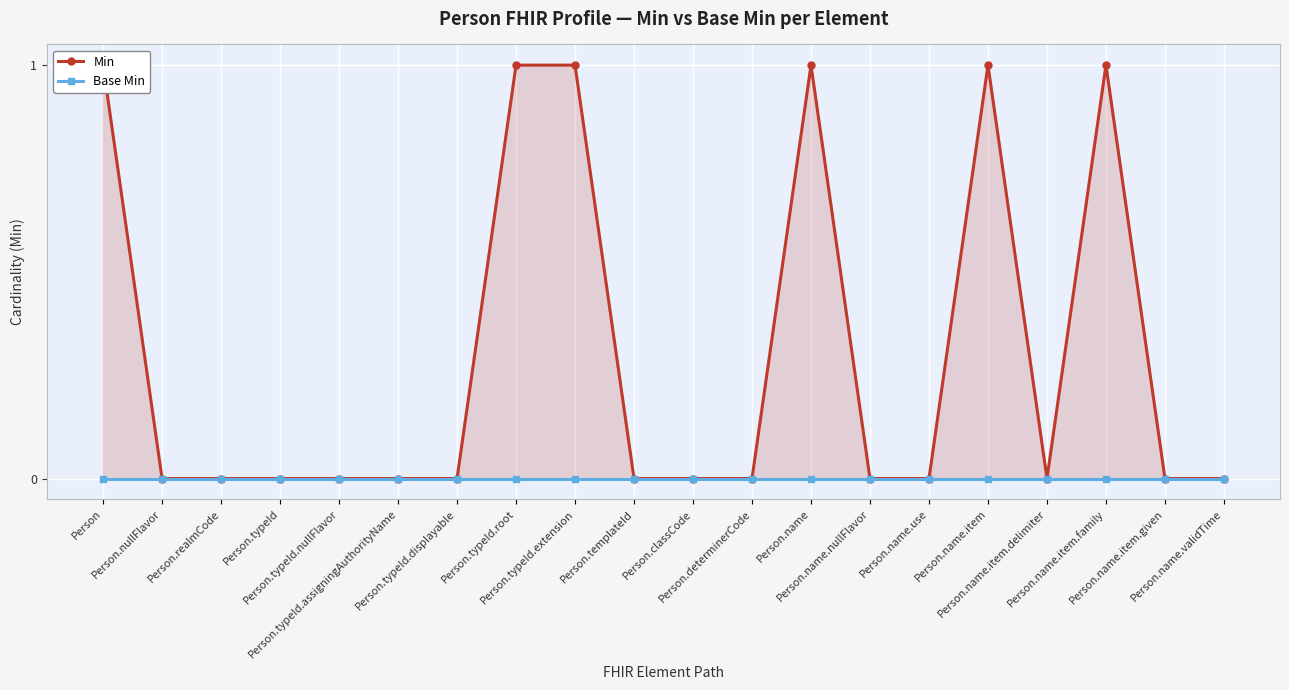

Is it true that Min equals 0 at Person.name.item.given?

True